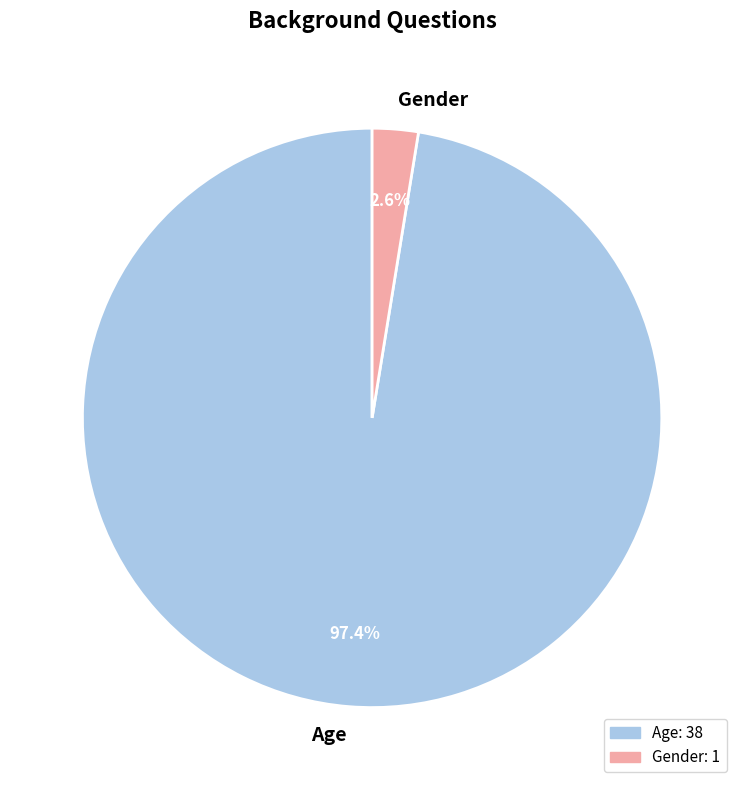

True or false: Gender accounts for 3% of the total.

True